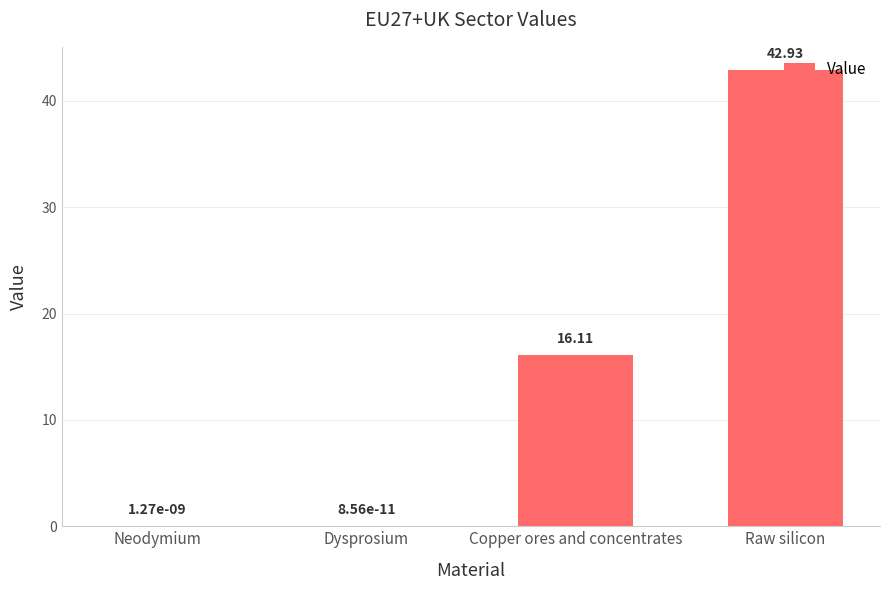

Which has a higher value, Raw silicon or Copper ores and concentrates?

Raw silicon